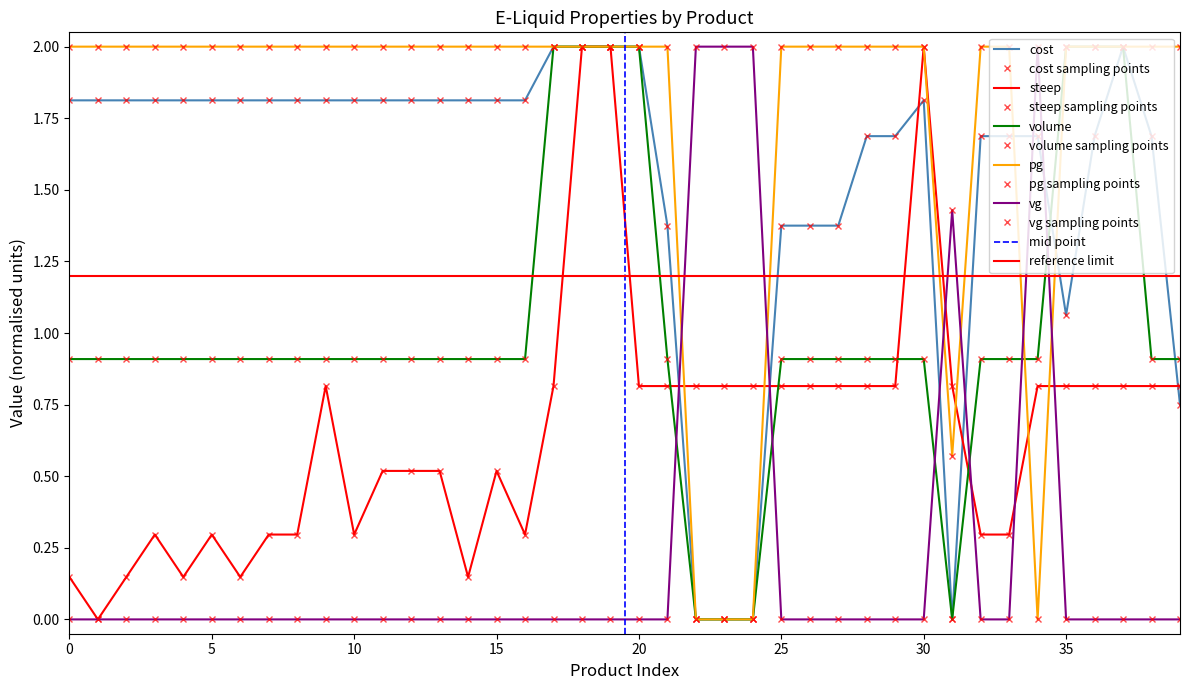

After their last crossing, which series has the higher values: cost or vg?

cost